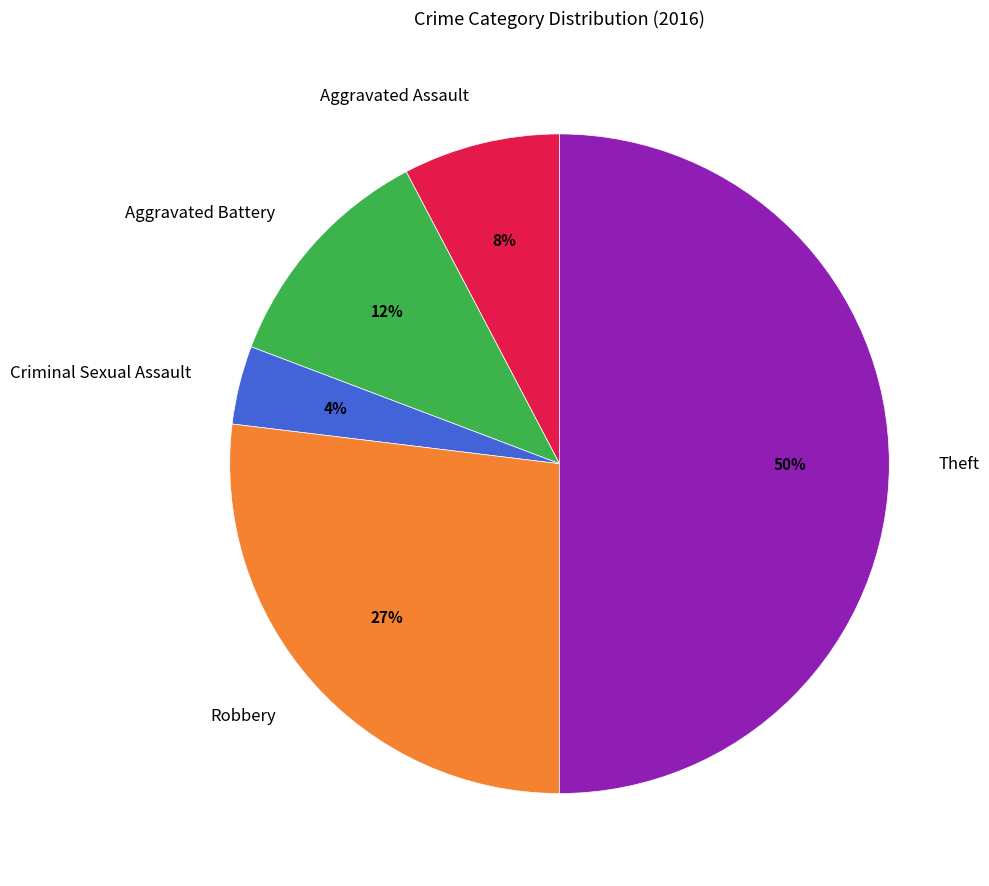

Which has a higher value, Robbery or Aggravated Assault?

Robbery